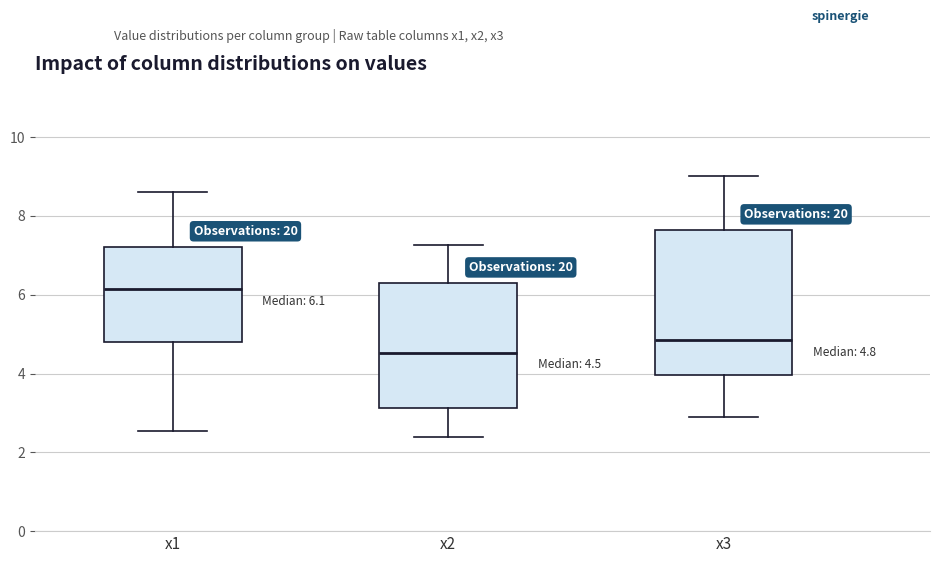

Which box's median line is the highest?

x1